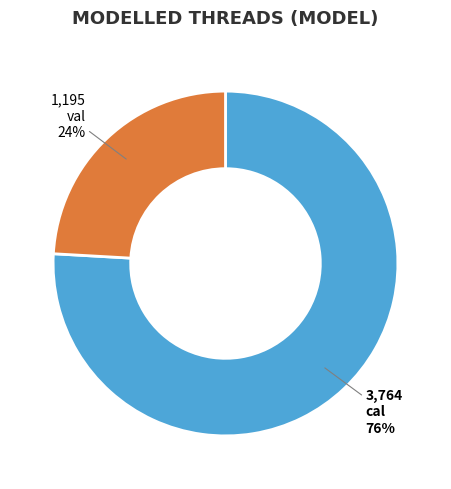

Rank the categories by value from lowest to highest.

val, cal